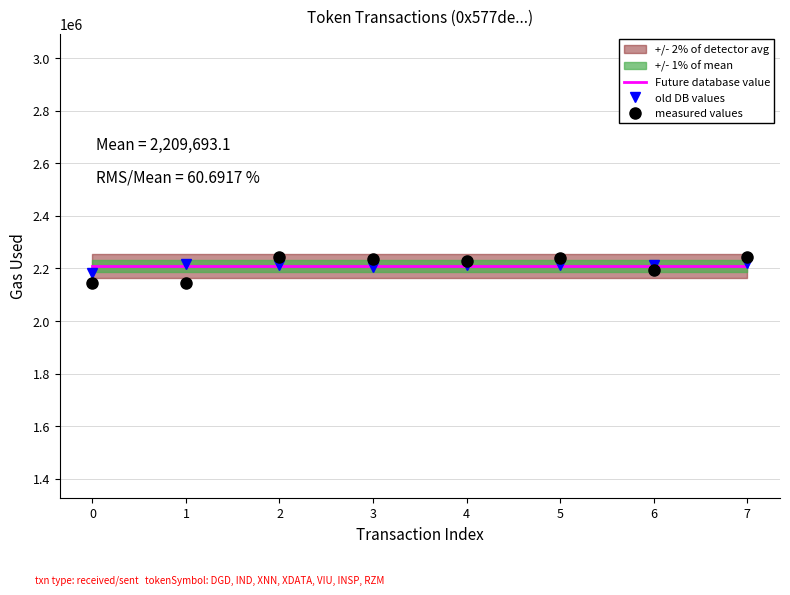

What is the difference between the maximum and minimum values in the measured values series?

97647.5